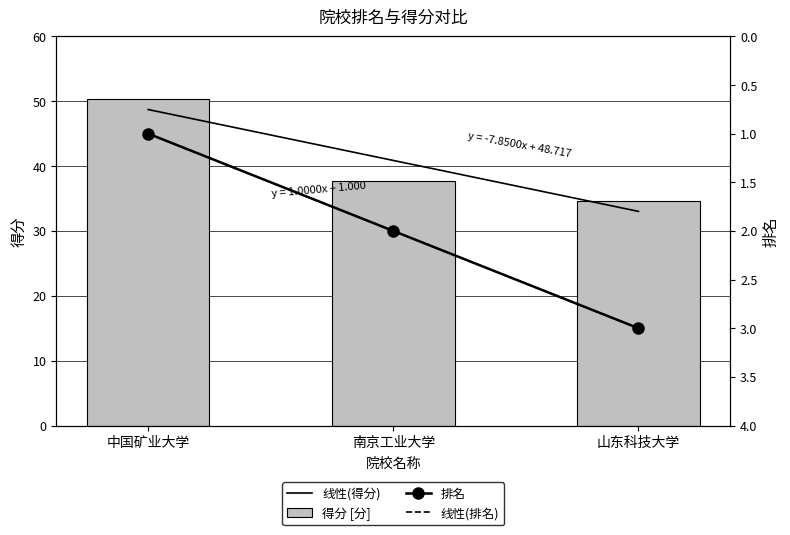

What is the value of the 排名 bar at the 2nd from the left?

2.0